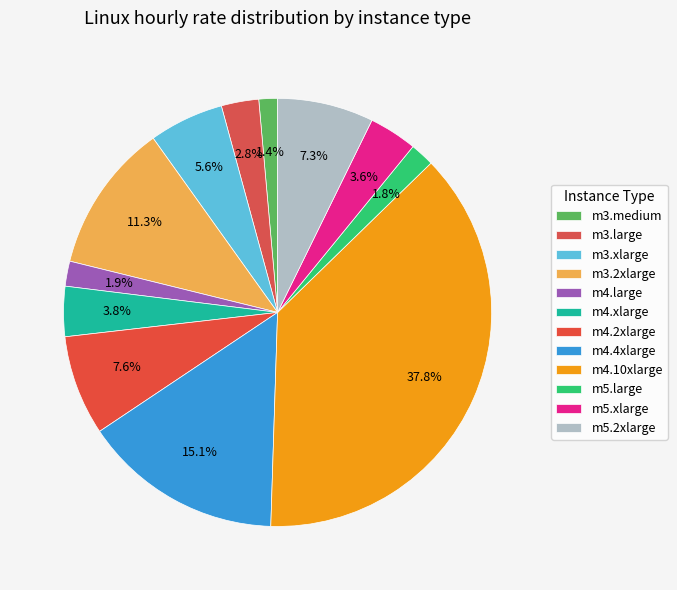

Does m5.large account for over 50% of the chart?

No